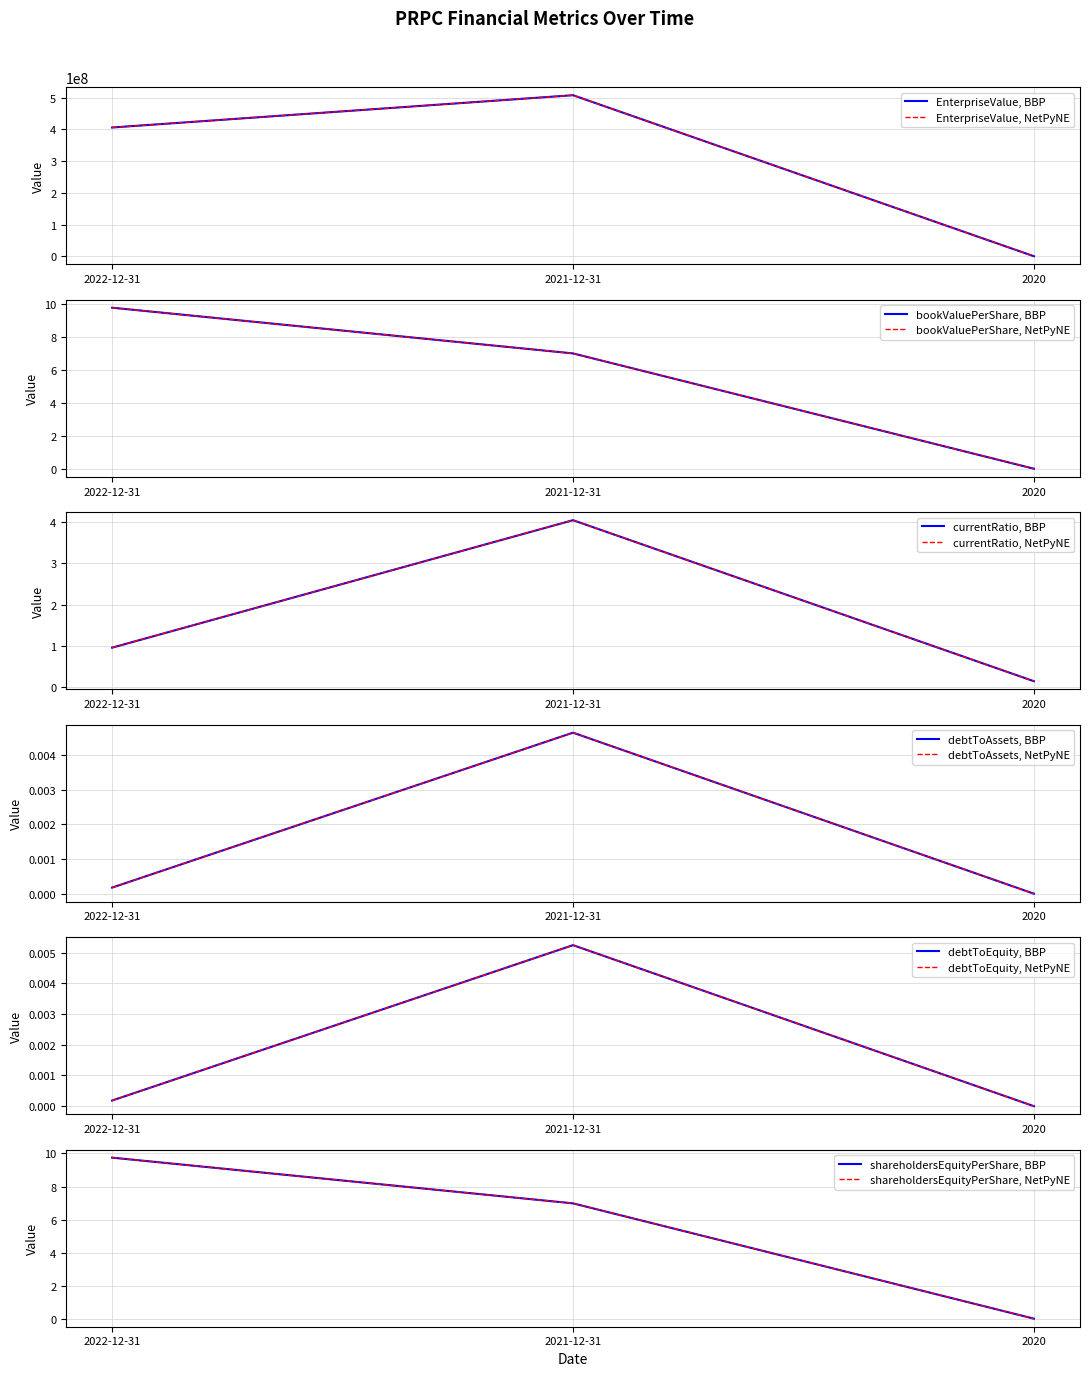

The value of debtToEquity at 2021-12-31 is 0.0. True or false?

True